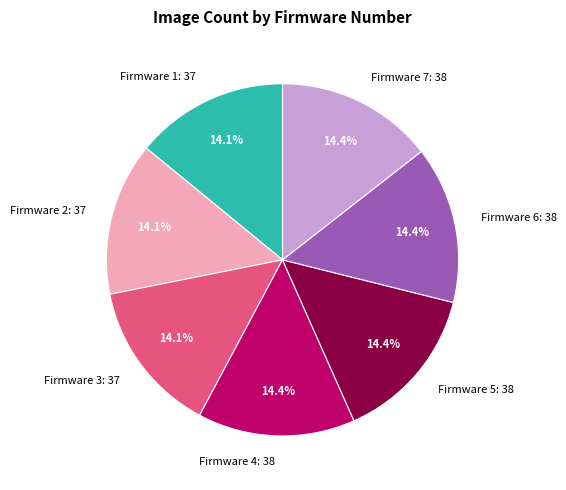

What portion of the pie excludes Firmware 1: 37?

85.9%